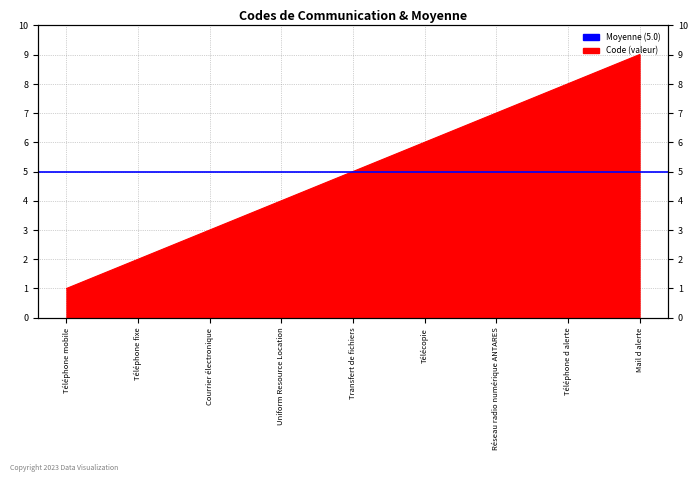

What is the minimum value shown in the chart?

1